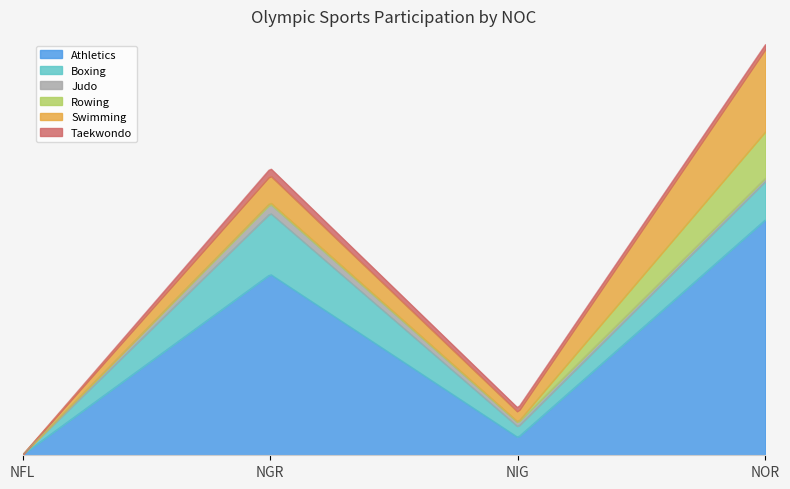

What are all the series names shown in the legend?

Athletics, Boxing, Judo, Rowing, Swimming, Taekwondo